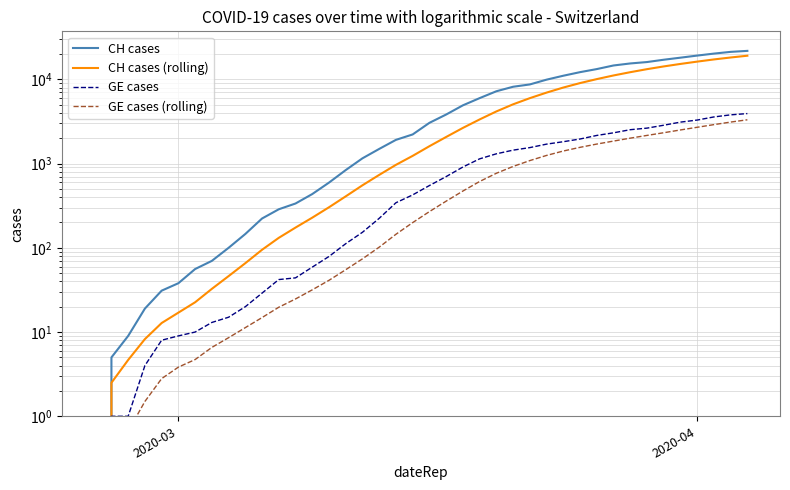

How many positive values does the CH cases series have?

39